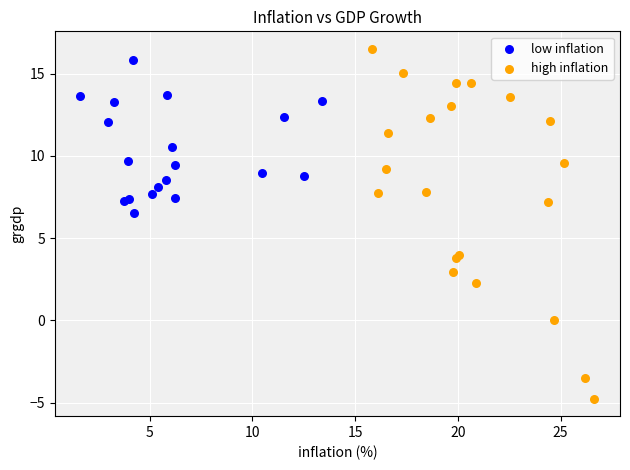

Which series reaches the minimum Y coordinate?

high inflation